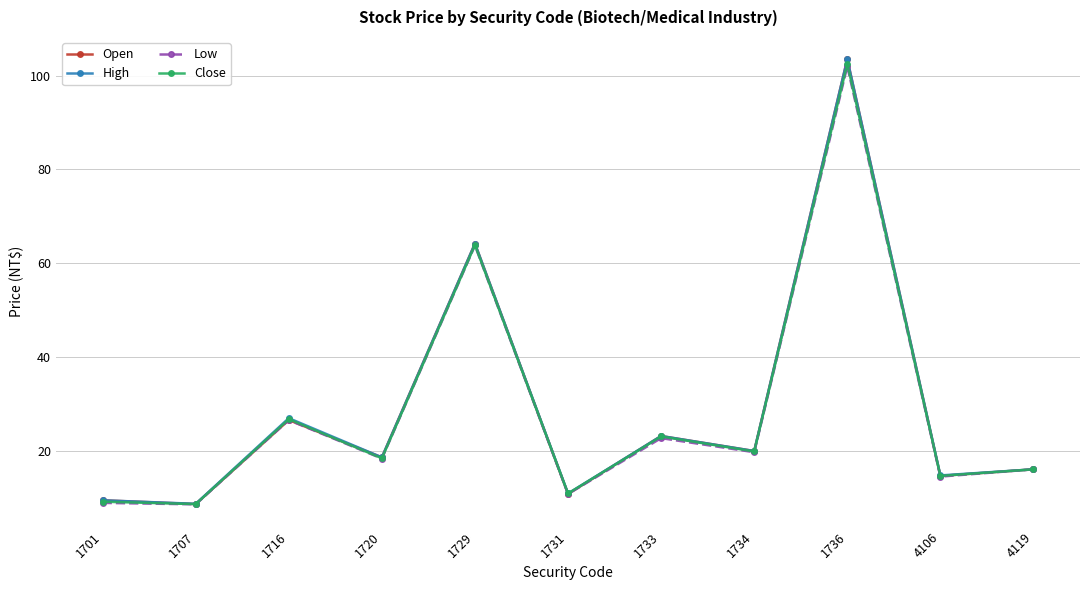

Which series has the widest spread of values?

Open